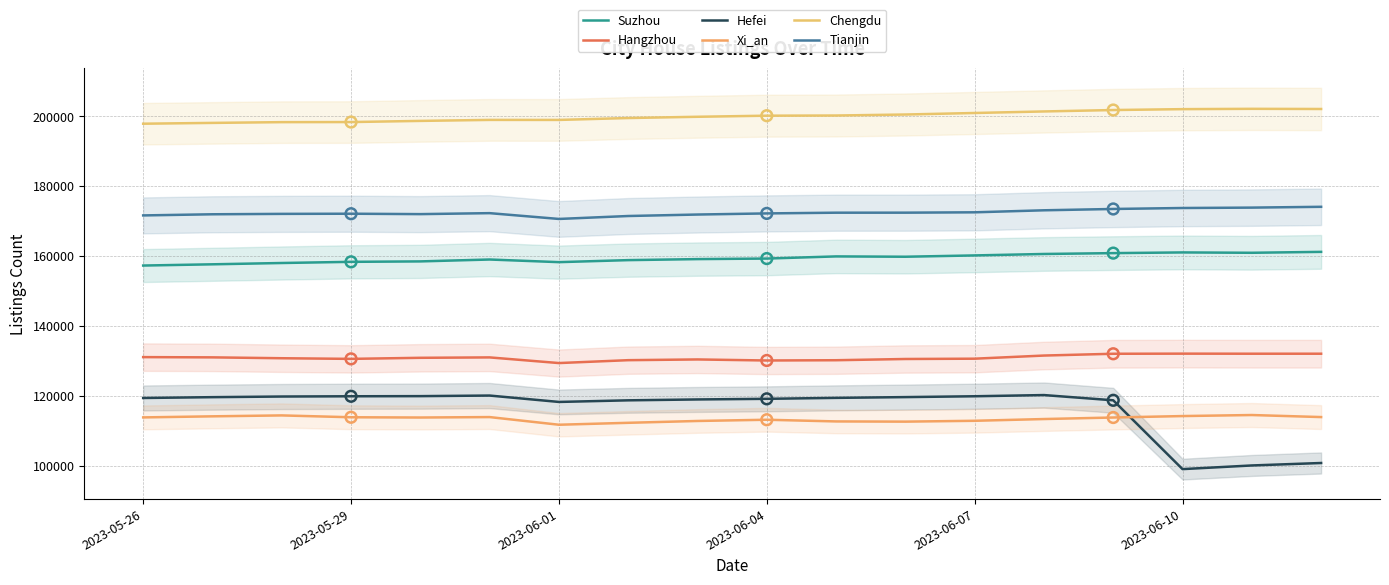

At how many categories does at least one series exceed 192495?

18